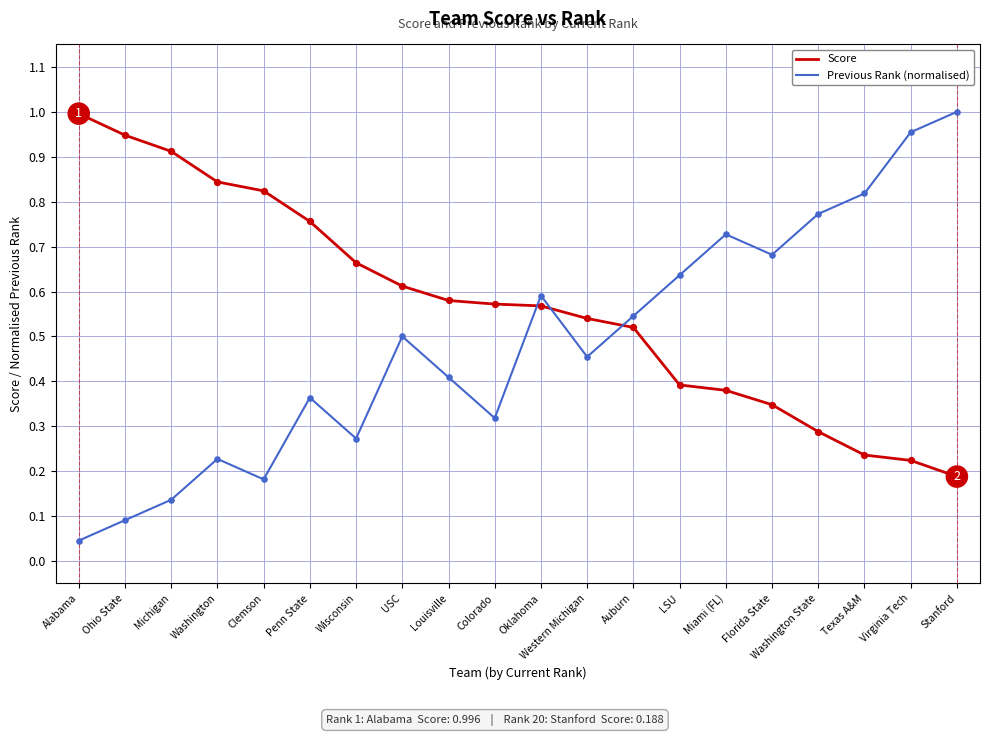

Is the value of Previous Rank (normalised) at Washington greater than the value of Score at Michigan?

No